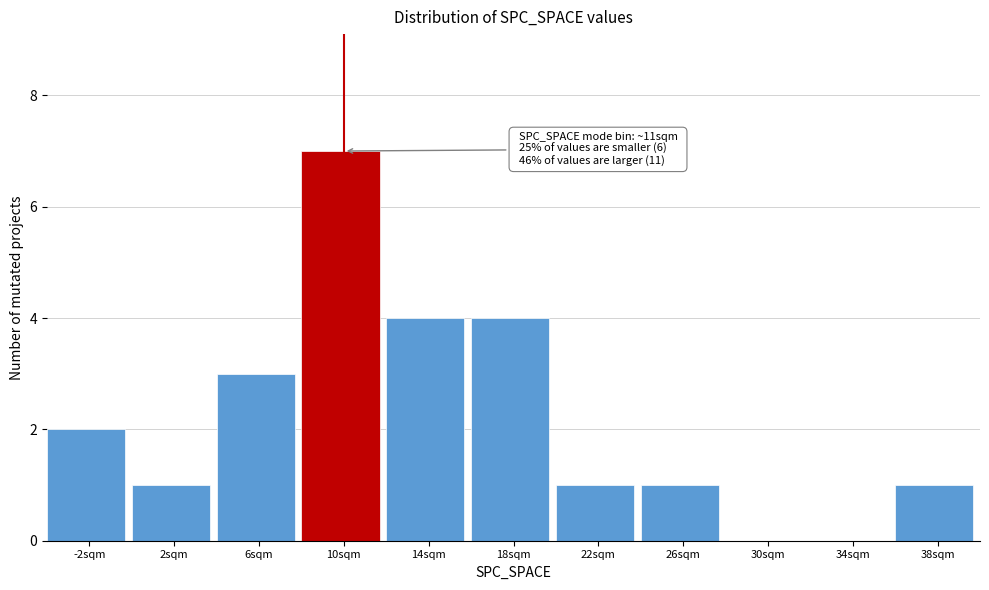

Reading left to right, transcribe all the data shown in this chart.

-2sqm=2	2sqm=1	6sqm=3	10sqm=7	14sqm=4	18sqm=4	22sqm=1	26sqm=1	30sqm=0	34sqm=0	38sqm=1